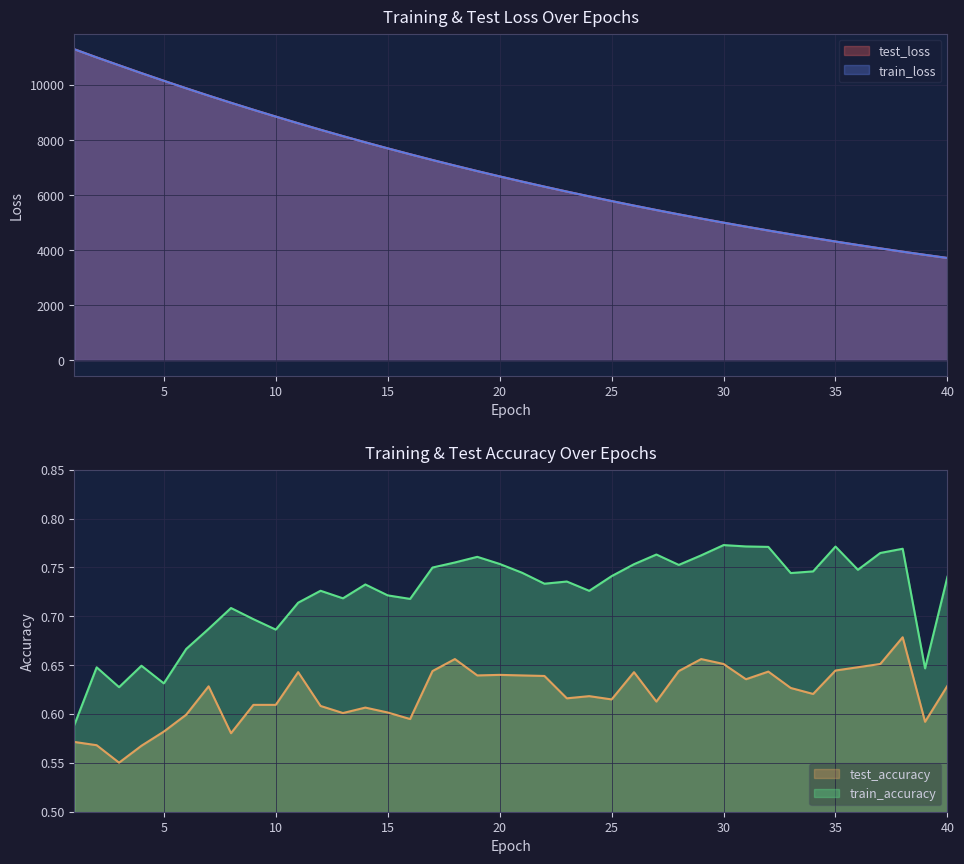

Reading left to right, transcribe all the data shown in this chart.

test_loss: 11303.4	11006.3	10719.2	10433.9	10155.9	9882.6	9615.7	9356.0	9102.0	8853.6	8611.2	8374.3	8143.5	7918.1	7698.3	7484.1	7274.4	7070.6	6872.1	6678.5	6490.0	6306.0	6126.9	5952.6	5782.4	5616.8	5455.5	5298.5	5145.8	4997.1	4852.4	4711.5	4574.3	4441.1	4310.9	4184.5	4061.5	3941.7	3825.7	3712.3
train_loss: 11302.0	11005.1	10717.9	10432.8	10154.7	9881.8	9615.1	9355.3	9101.3	8853.2	8610.6	8373.6	8142.7	7917.4	7697.7	7483.2	7273.9	7070.1	6871.6	6677.9	6489.3	6305.4	6126.3	5951.9	5781.7	5616.3	5454.9	5298.0	5145.3	4996.5	4851.8	4710.9	4573.9	4440.5	4310.5	4184.0	4061.0	3941.3	3825.5	3711.9
test_accuracy: 0.6	0.6	0.6	0.6	0.6	0.6	0.6	0.6	0.6	0.6	0.6	0.6	0.6	0.6	0.6	0.6	0.6	0.7	0.6	0.6	0.6	0.6	0.6	0.6	0.6	0.6	0.6	0.6	0.7	0.7	0.6	0.6	0.6	0.6	0.6	0.6	0.7	0.7	0.6	0.6
train_accuracy: 0.6	0.6	0.6	0.6	0.6	0.7	0.7	0.7	0.7	0.7	0.7	0.7	0.7	0.7	0.7	0.7	0.7	0.8	0.8	0.8	0.7	0.7	0.7	0.7	0.7	0.8	0.8	0.8	0.8	0.8	0.8	0.8	0.7	0.7	0.8	0.7	0.8	0.8	0.6	0.7